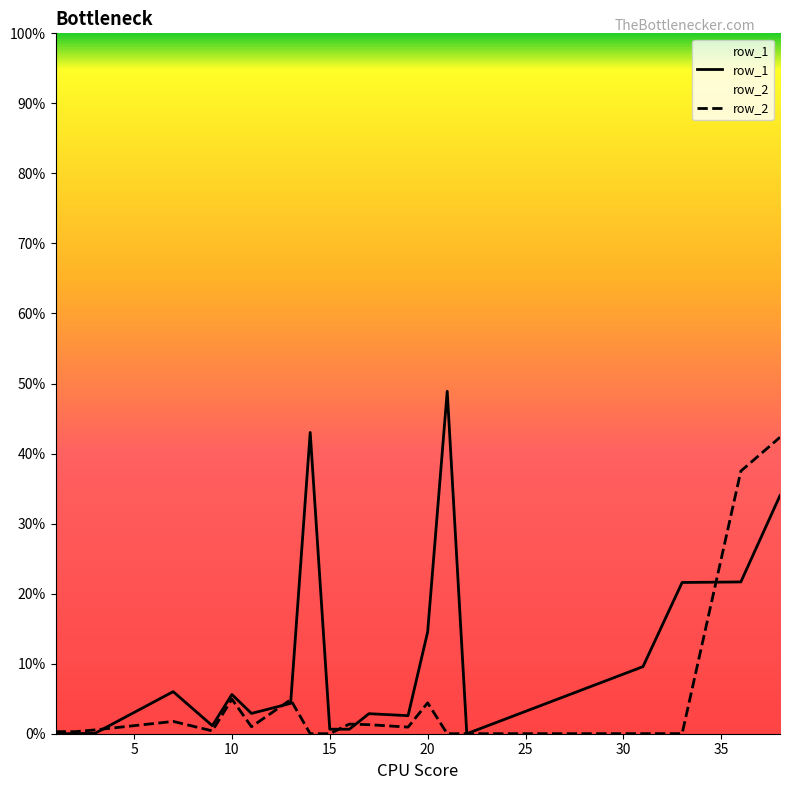

Count the number of categories in the chart.

20